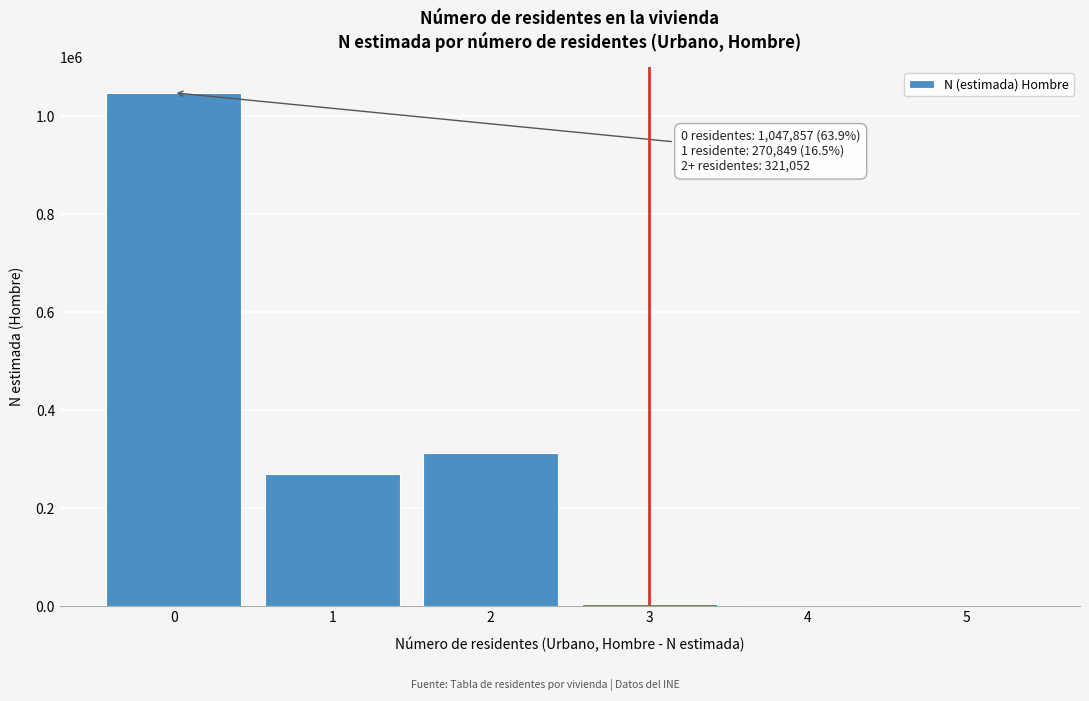

What is the sum of all values?

1639758